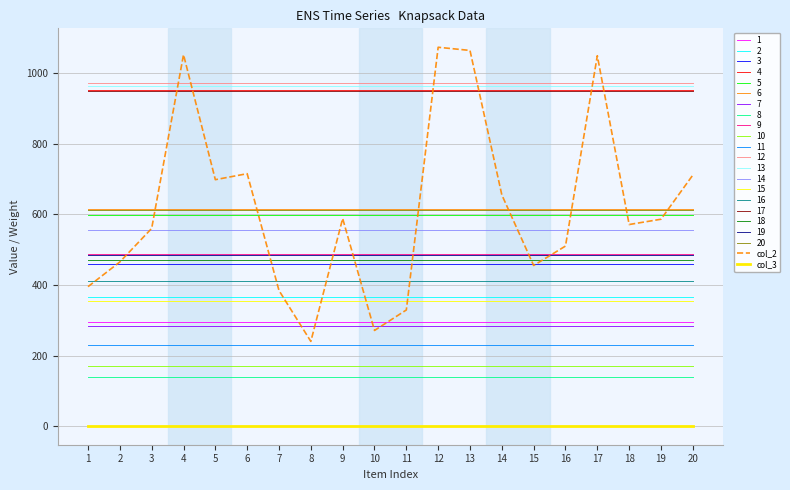

What are all the series names shown in the legend?

1, 2, 3, 4, 5, 6, 7, 8, 9, 10, 11, 12, 13, 14, 15, 16, 17, 18, 19, 20, col_2, col_3